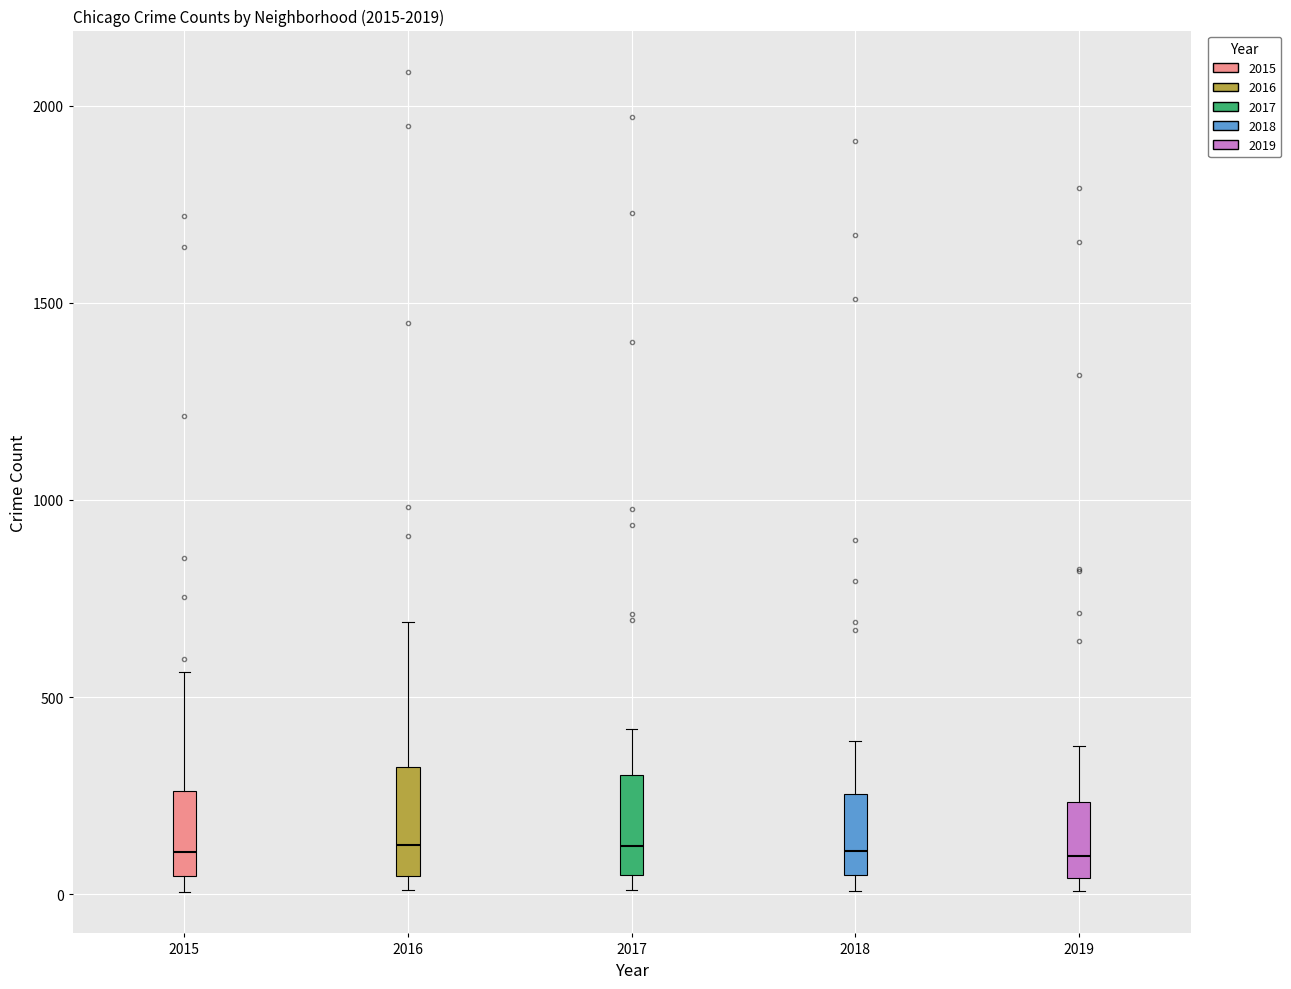

Reading left to right, read every box against the y-axis: the position of its median line, the range the box covers, and the ends of its whiskers. The values are not printed on the chart, so give them approximately, as read against the axis.

2015: median 100, box 50 to 250, whiskers 0 to 550
2016: median 150, box 50 to 300, whiskers 0 to 700
2017: median 100, box 50 to 300, whiskers 0 to 400
2018: median 100, box 50 to 250, whiskers 0 to 400
2019: median 100, box 50 to 250, whiskers 0 to 400